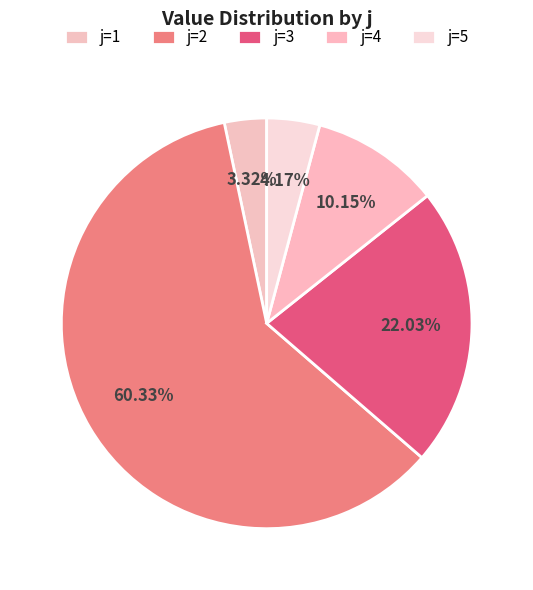

Approximately how many times larger is the value at j=4 compared to j=5?

2.4